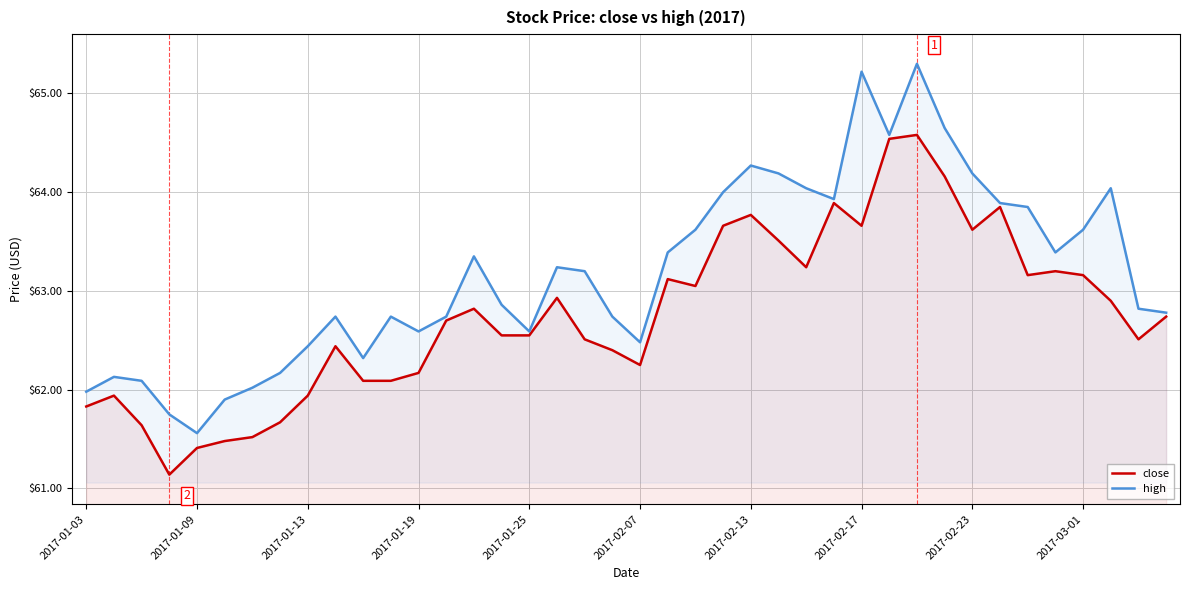

Which series has the widest spread of values?

high